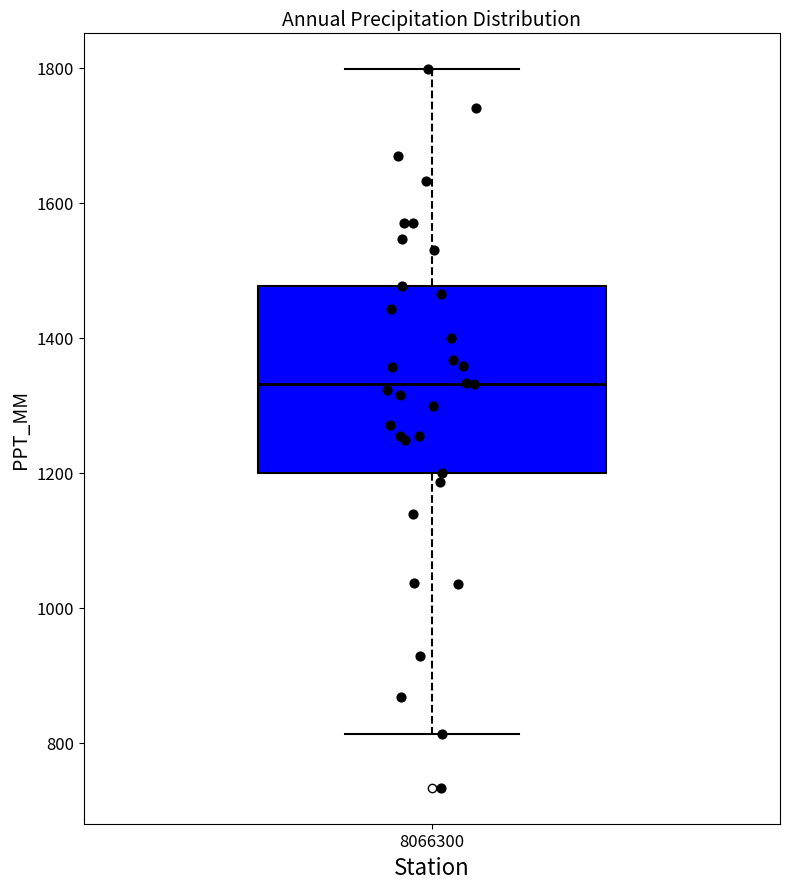

Read this box plot against the y-axis: the position of the median line, the range covered by the box, and the ends of both whiskers. The values are not printed on the chart, so give them approximately, as read against the axis.

median 1340, box 1200 to 1480, whiskers 820 to 1800